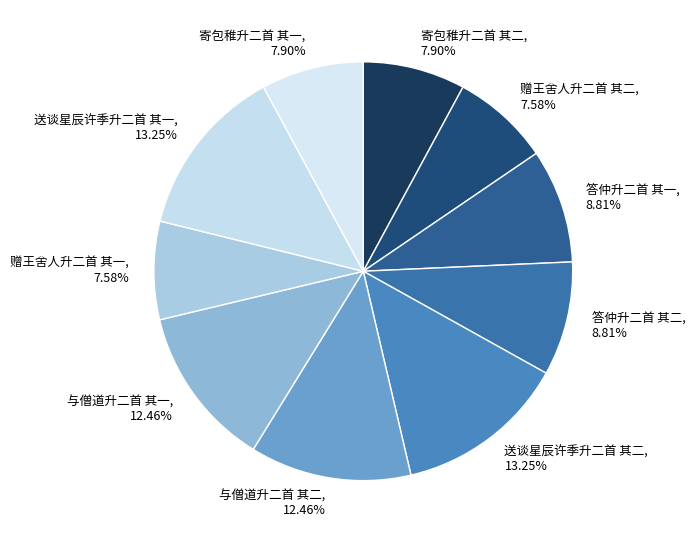

To the nearest percent, what is the combined percentage of 与僧道升二首 其二 and 答仲升二首 其一?

21%